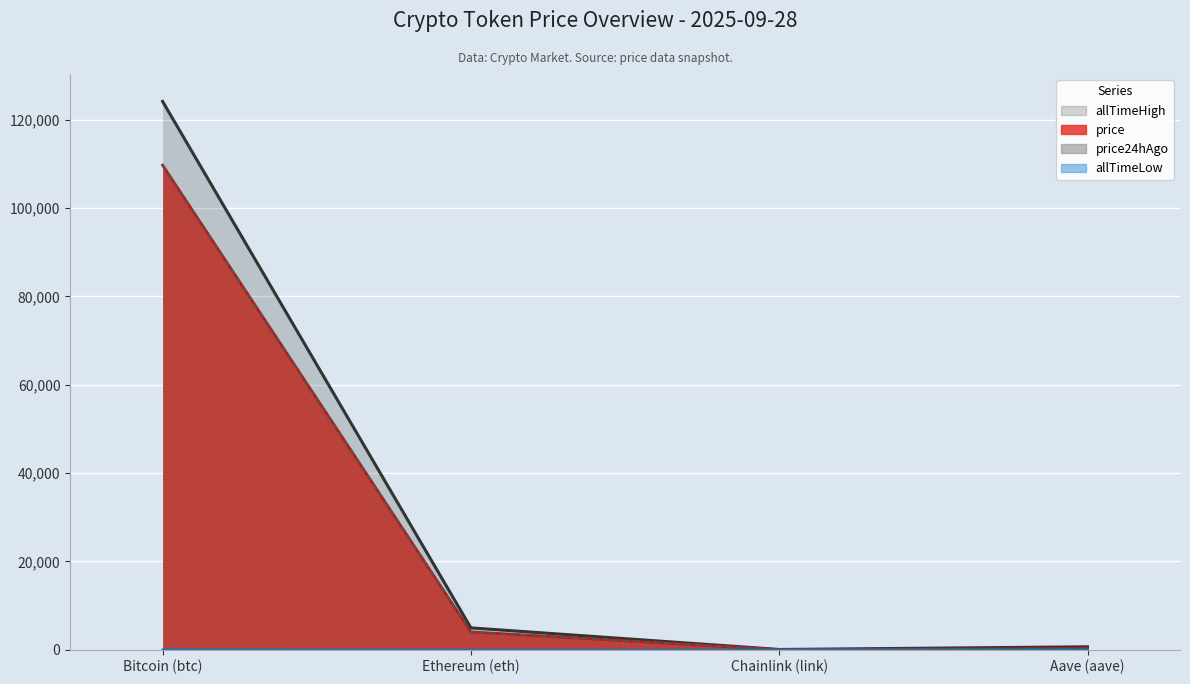

Between Bitcoin (btc) and Chainlink (link), which is larger?

Bitcoin (btc)